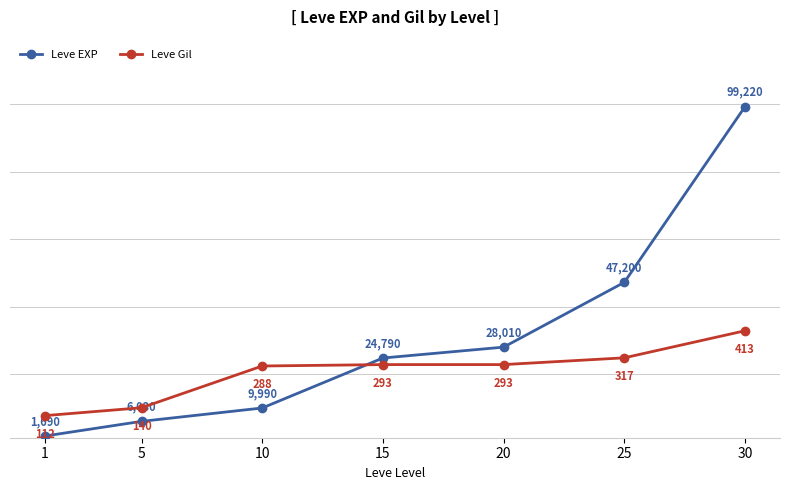

How many series are shown in this chart?

2